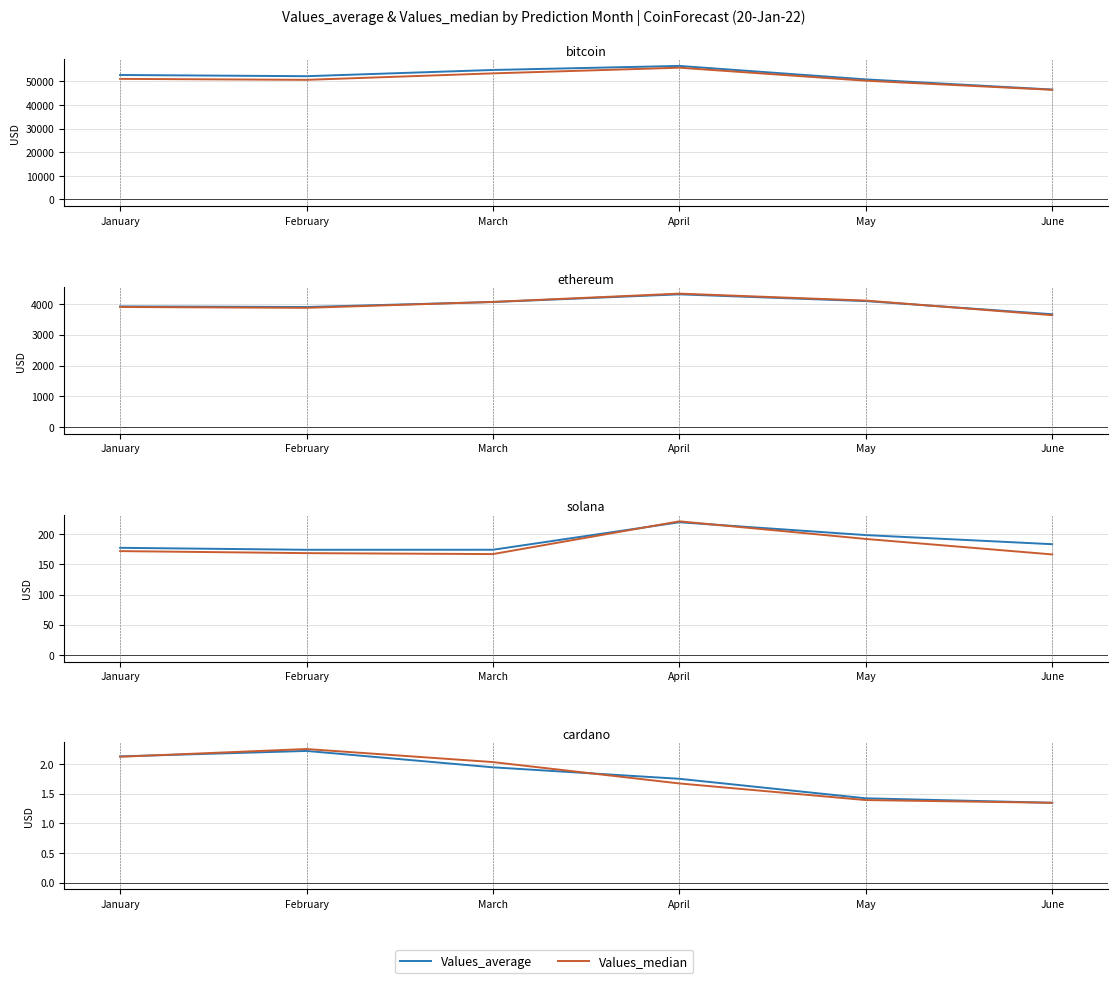

List the series in order of their peak value, highest first.

Values_median, Values_average